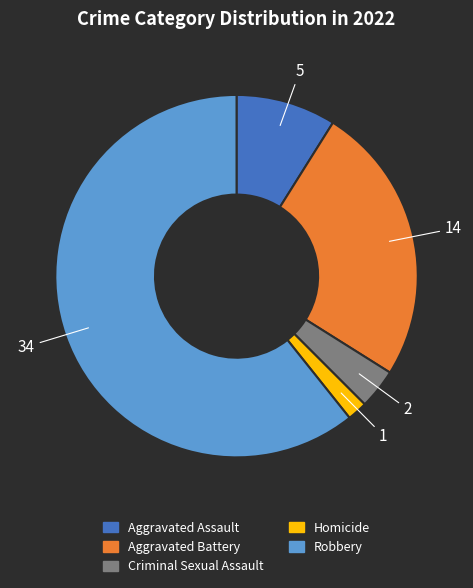

What is the majority slice?

Robbery